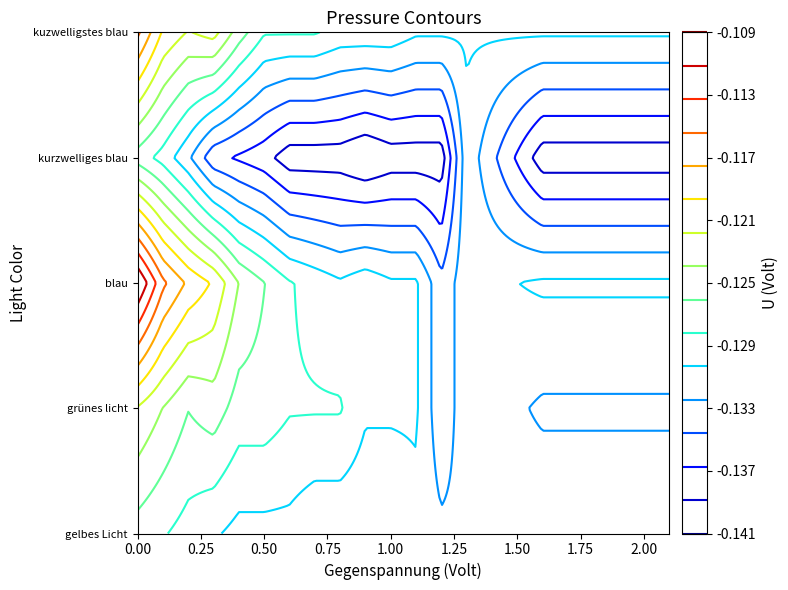

Reading left to right, transcribe all the data shown in this chart.

0.0	0.1	0.2	0.3	0.4	0.5	0.6	0.7	0.8	0.9	1.0	1.1	1.2	1.3	1.6	2.1